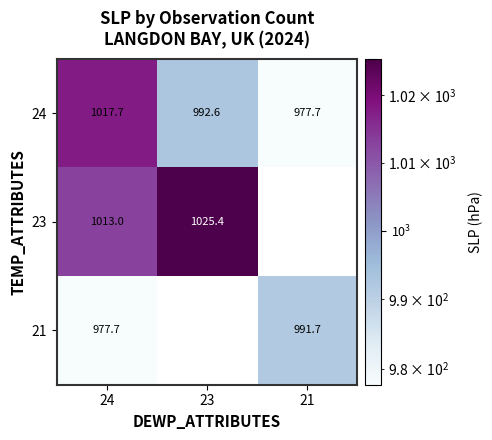

What is the spread (max minus min) of values at 24?

40.0